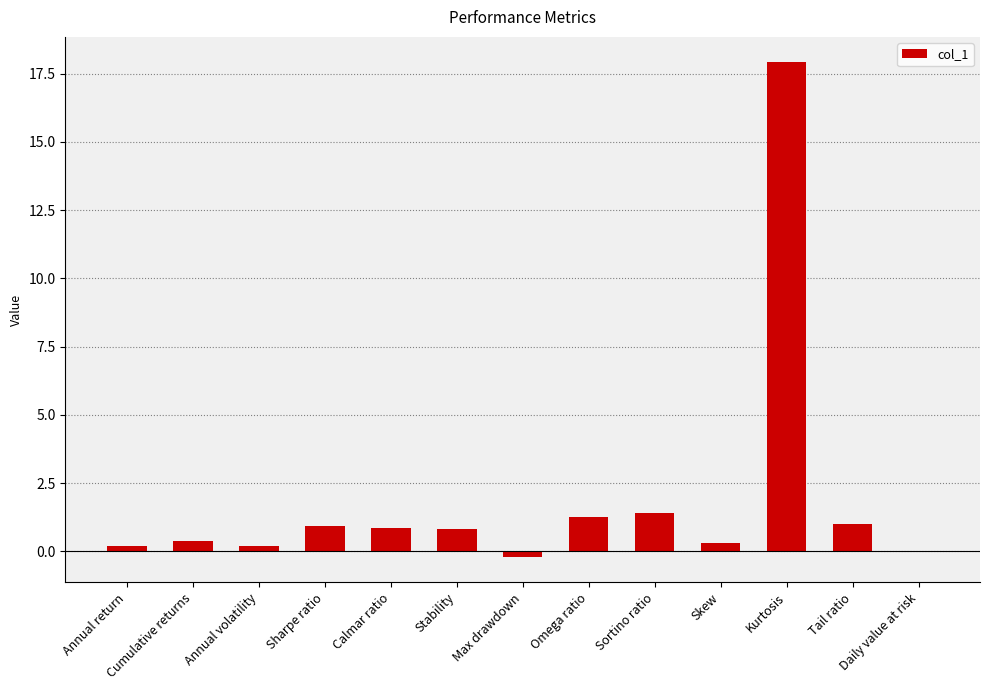

The value at Kurtosis is 5.7. True or false?

False